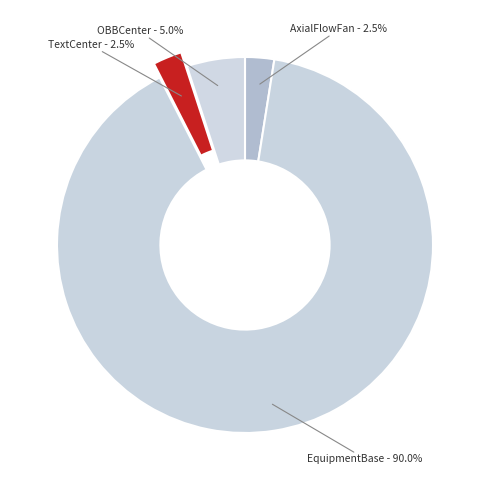

Approximately how many times larger is the value at AxialFlowFan compared to OBBCenter?

0.5